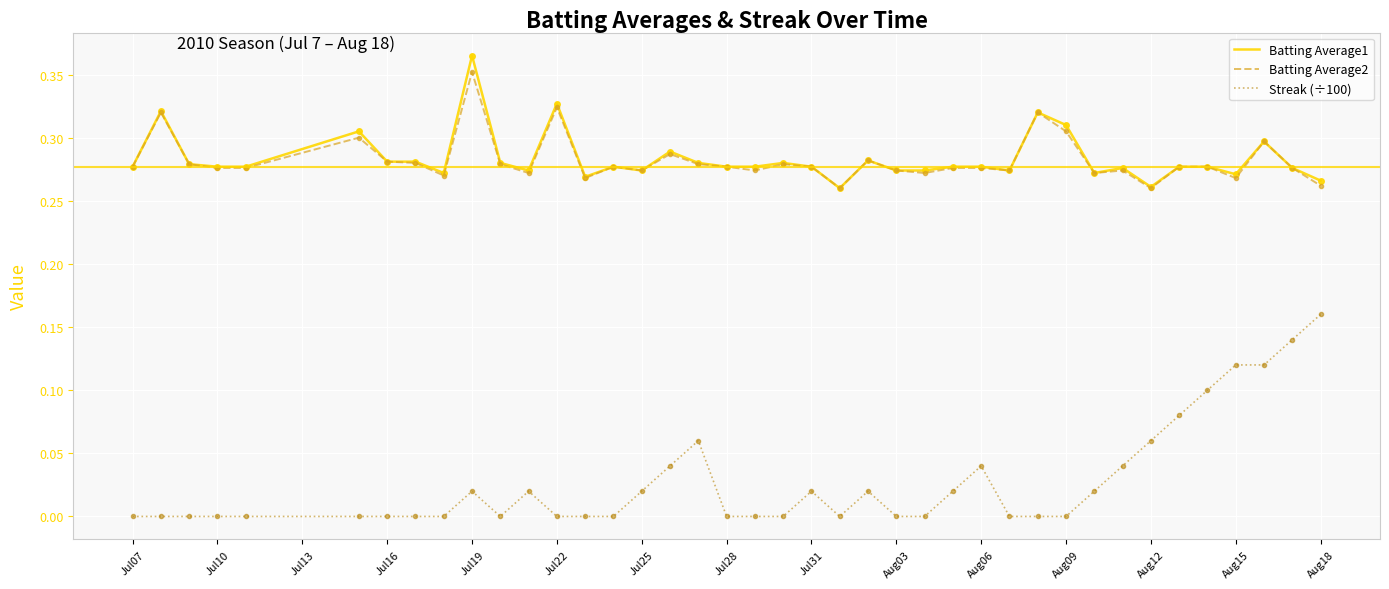

True or false: Batting Average1 and Streak (÷100) intersect in this chart.

False